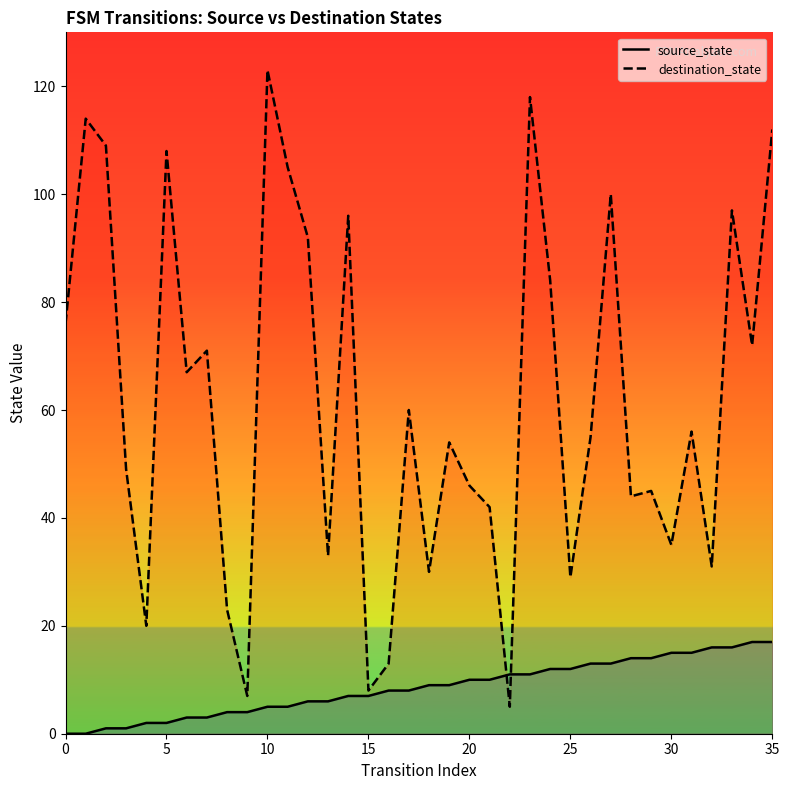

What is the difference between the highest and lowest values at 12?

86